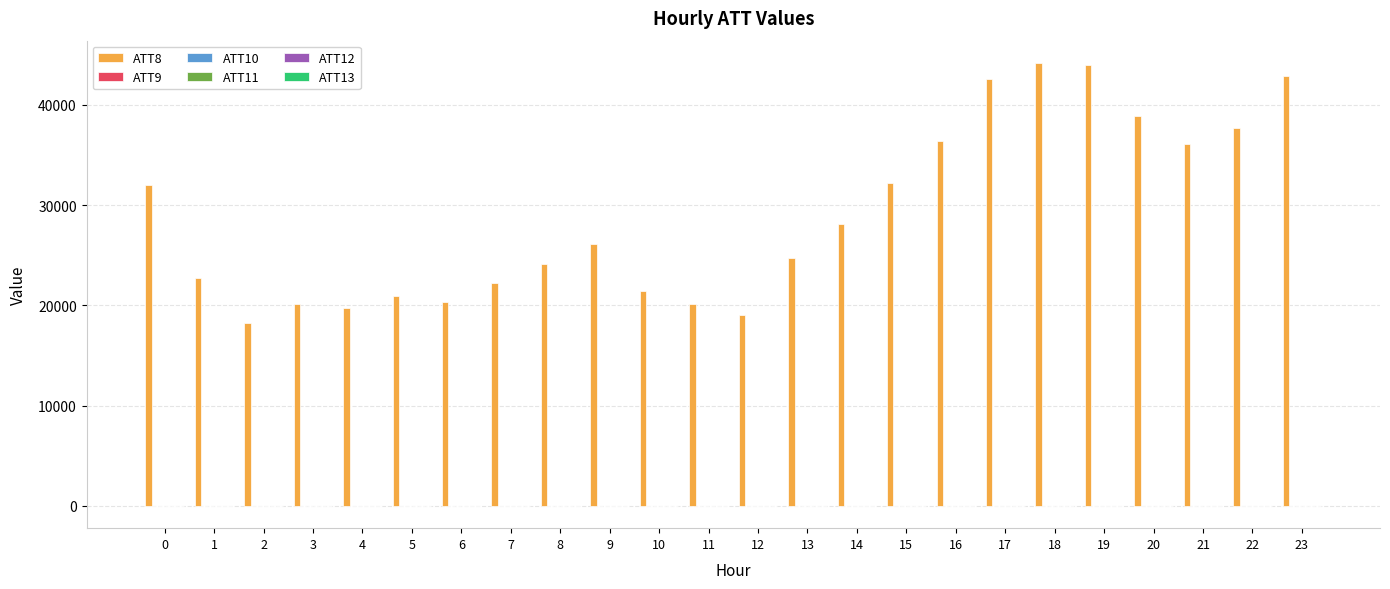

Which series has the largest total across all categories?

ATT8